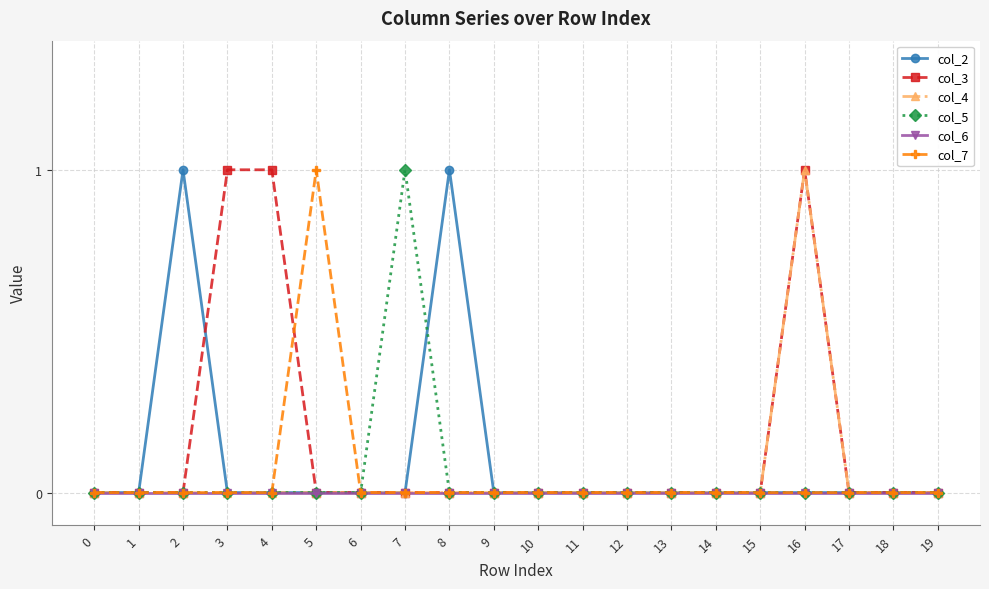

Between 4 and 9, which series saw the biggest shift?

col_3